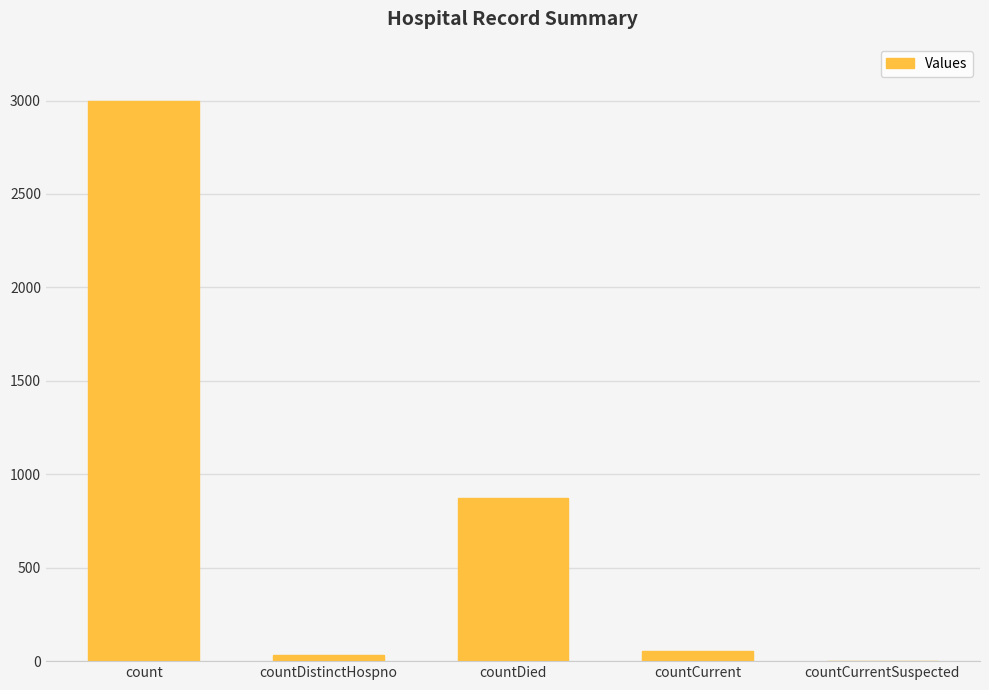

What is the sum of all values?

3959